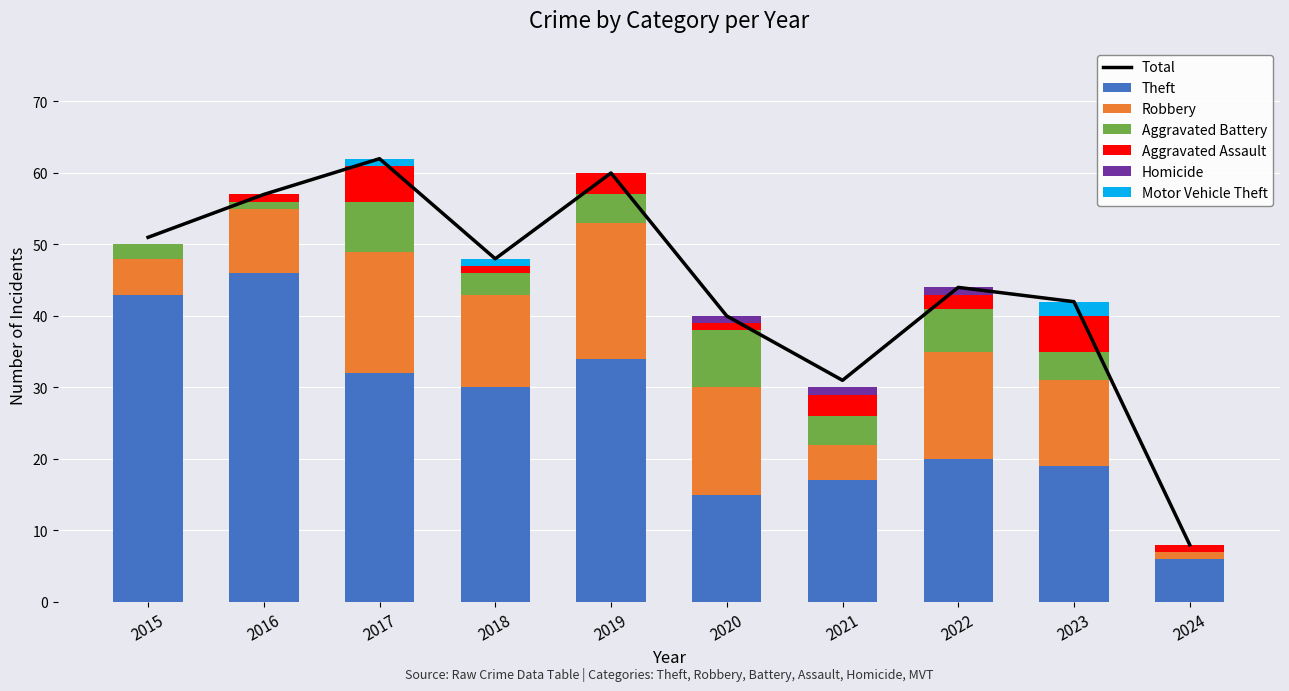

Which has a higher value, 2016 or 2015?

2016